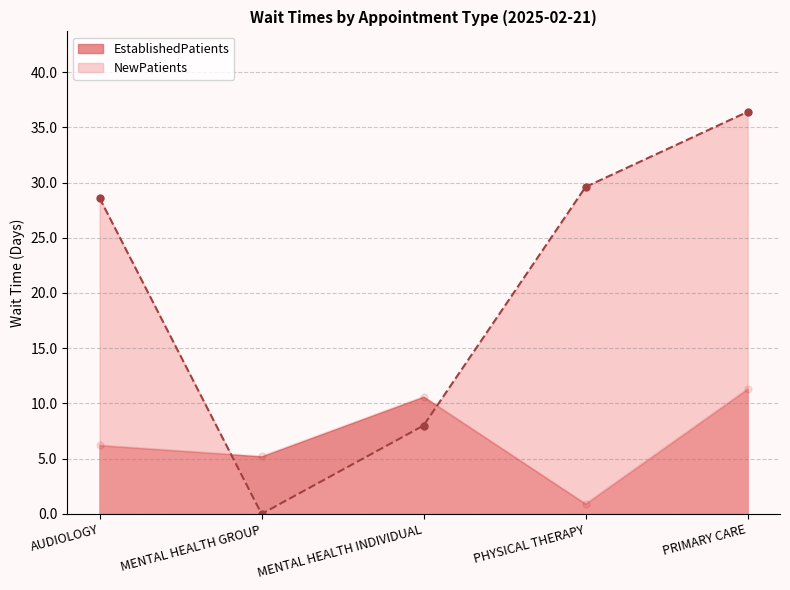

True or false: NewPatients and EstablishedPatients cross at least once.

True